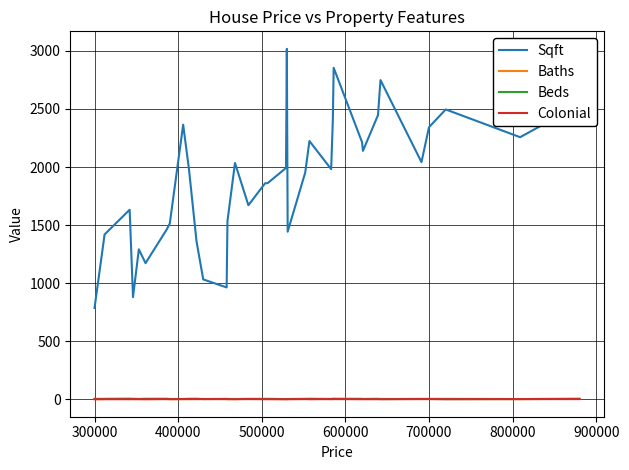

Is this an area chart (filled region under the line)?

No